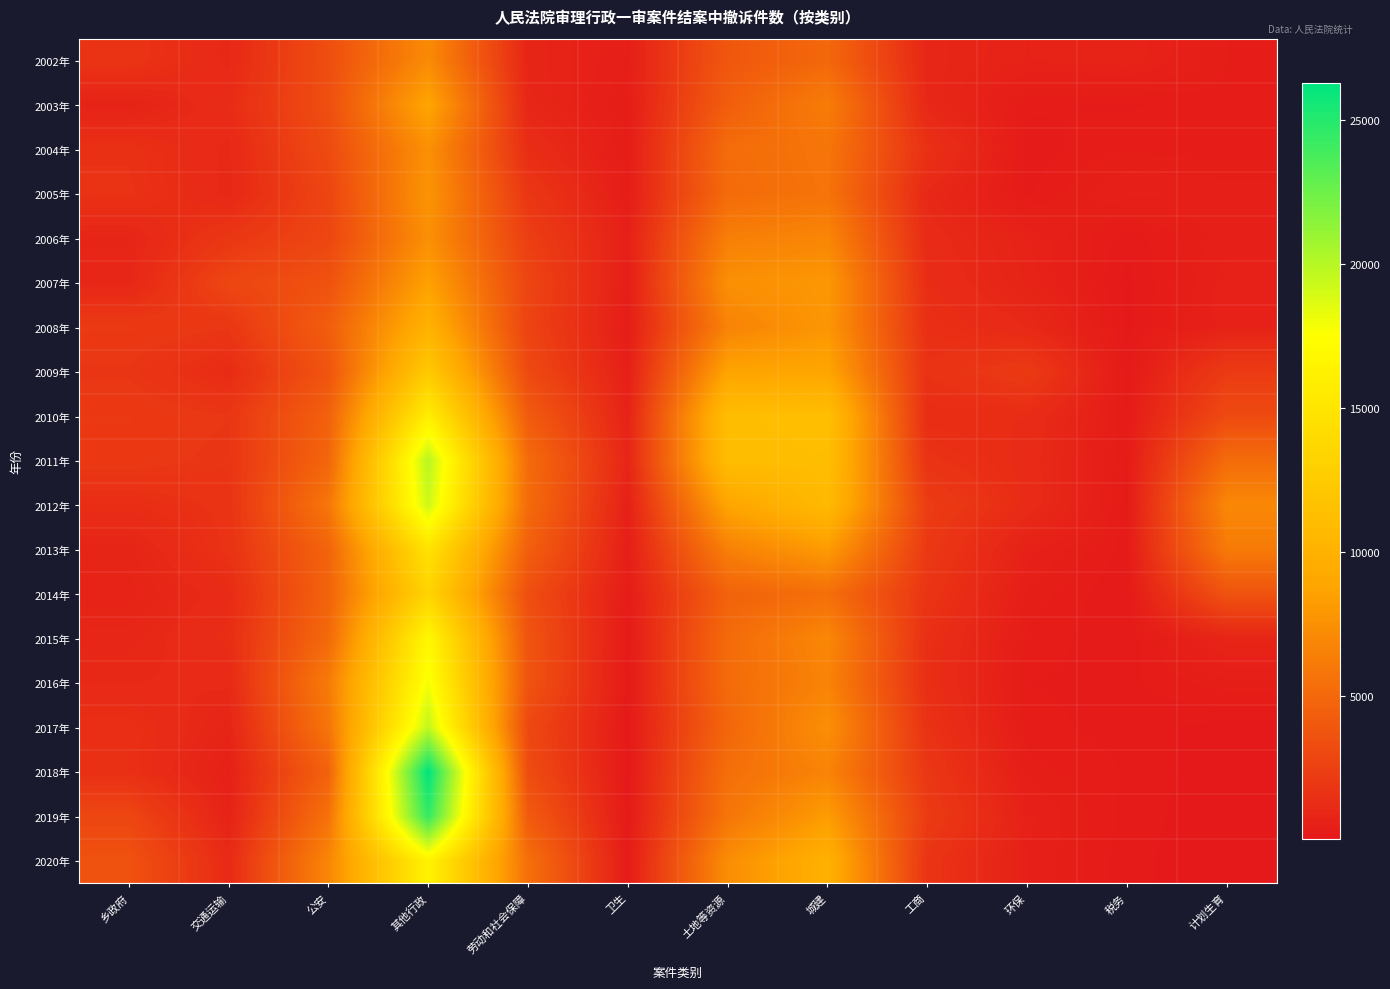

Rank the series at 乡政府 from lowest to highest value.

2003年, 2014年, 2013年, 2006年, 2015年, 2007年, 2016年, 2012年, 2017年, 2018年, 2004年, 2005年, 2002年, 2009年, 2011年, 2010年, 2008年, 2019年, 2020年